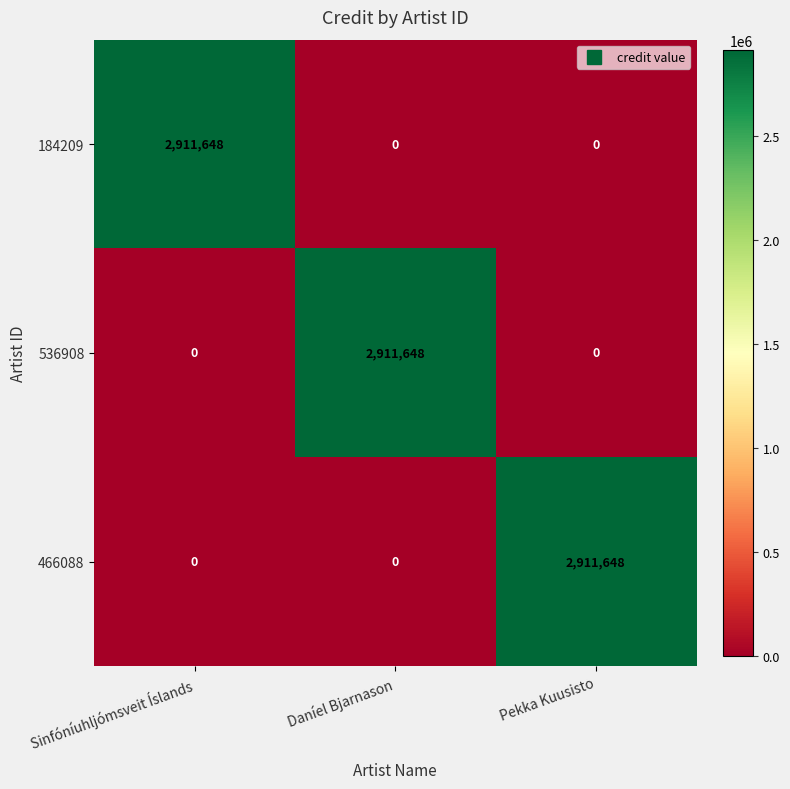

What is the total value across all series at Sinfóníuhljómsveit Íslands?

2911648